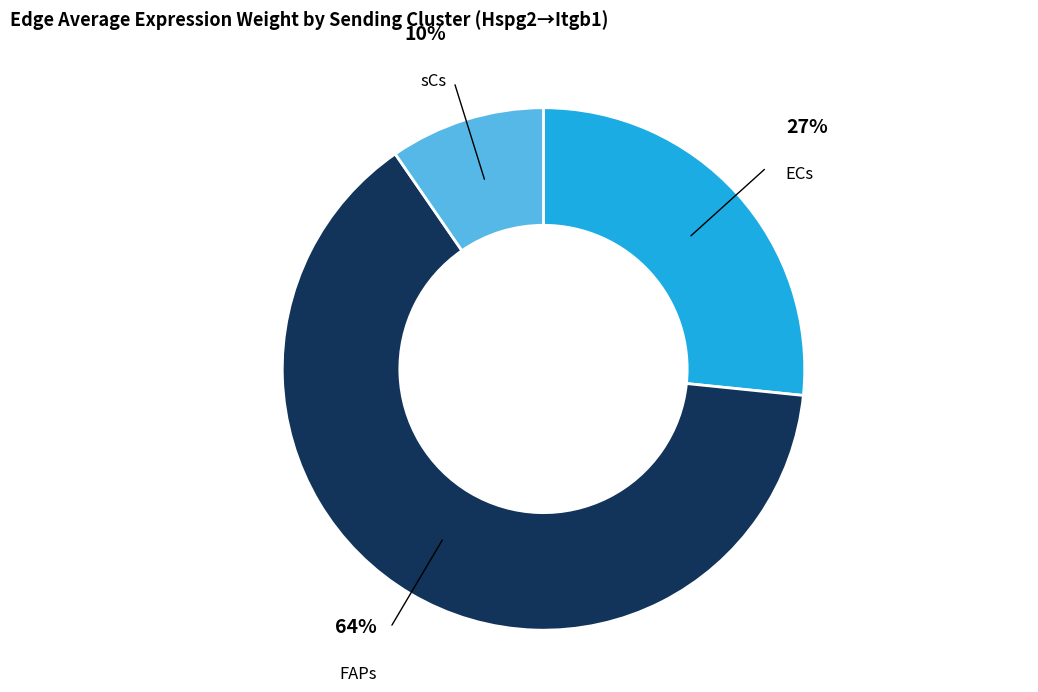

Does any single category account for the majority?

Yes